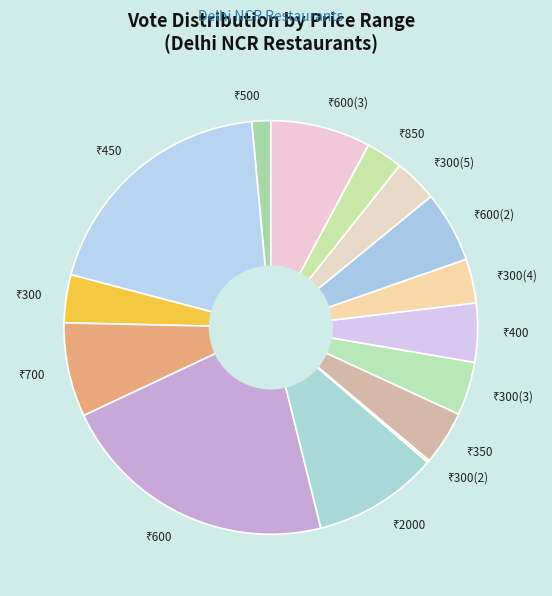

Is there a majority slice in this chart?

No